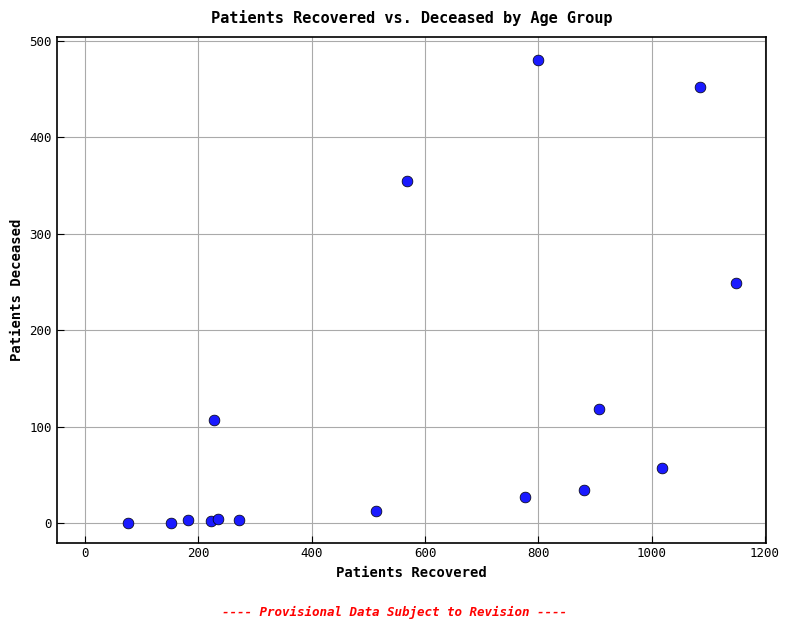

What Y value in the scatter plot is closest to 240?

249